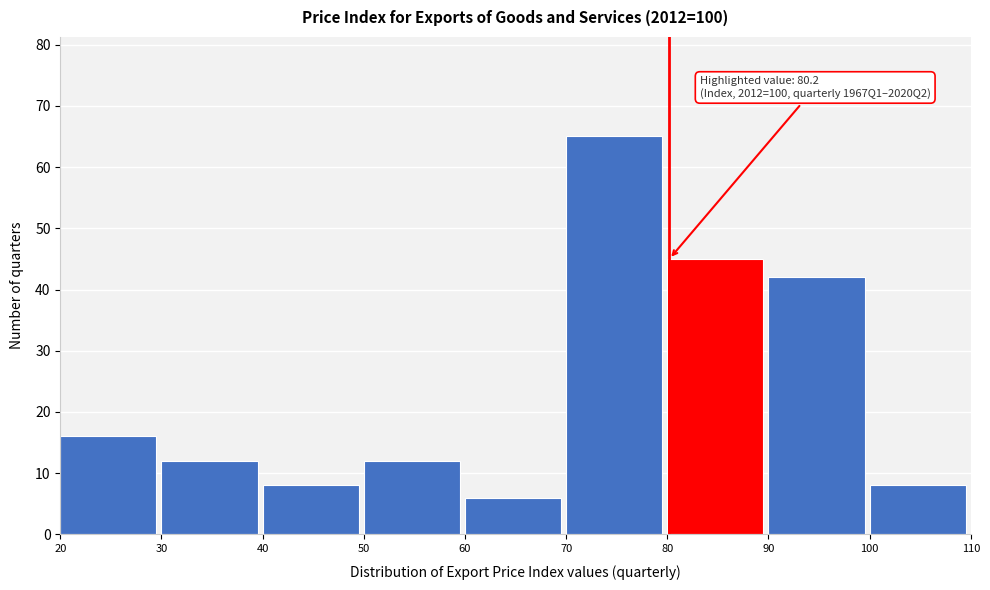

Over which range of the x-axis is the bar tallest?

70 to 80